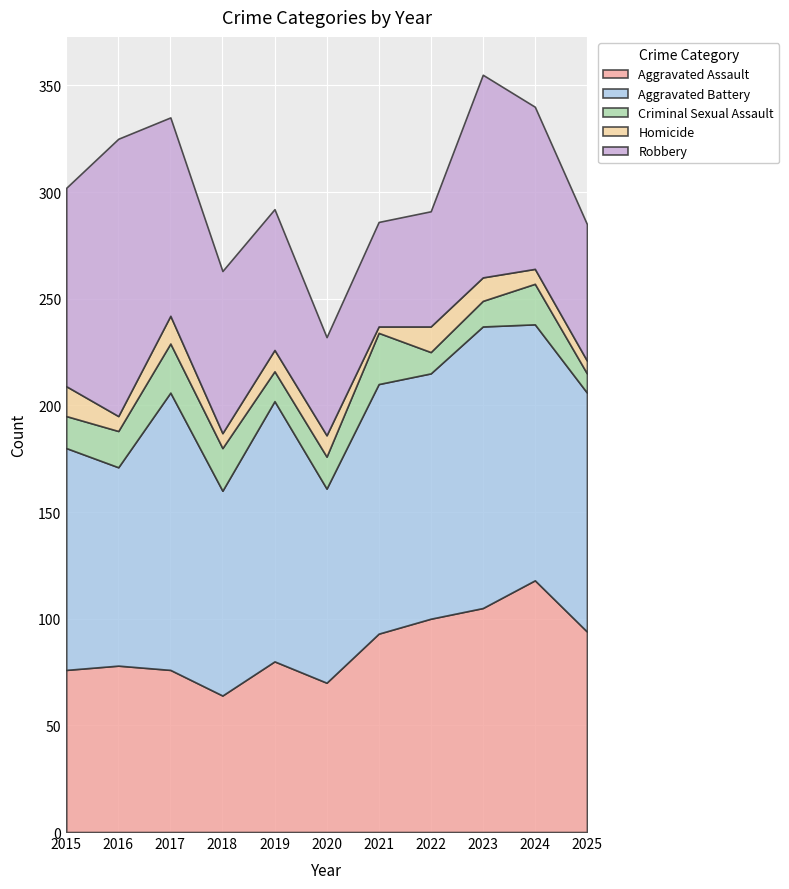

What is the difference between the Homicide values at 2025 and 2015?

8